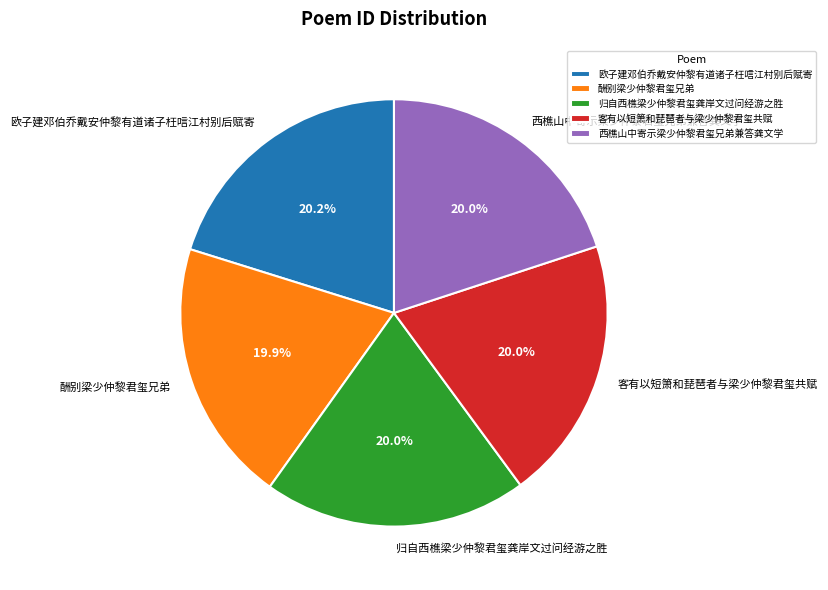

What percentage is the 西樵山中寄示梁少仲黎君玺兄弟兼答龚文学 slice, to the nearest percent?

20%